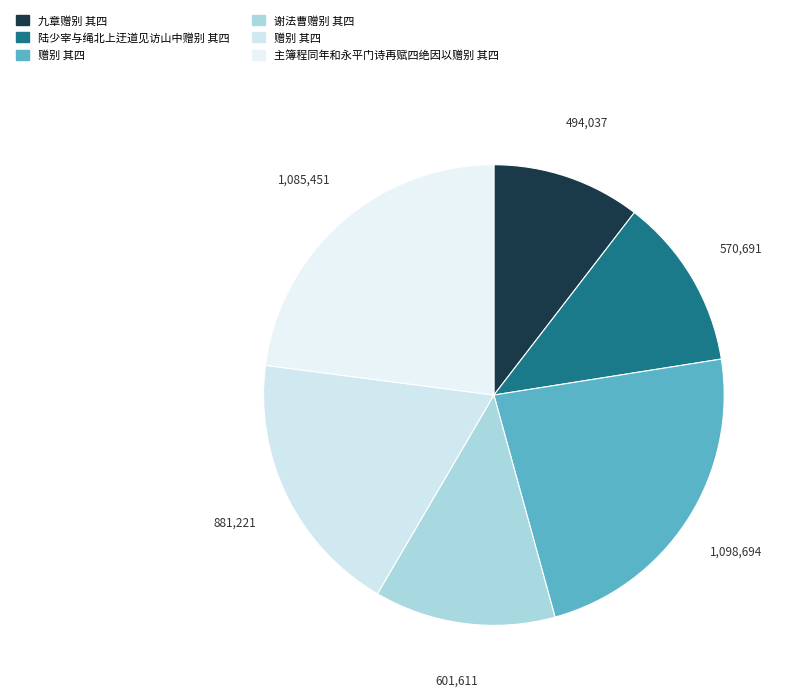

Is there any slice that represents more than half of the pie?

No